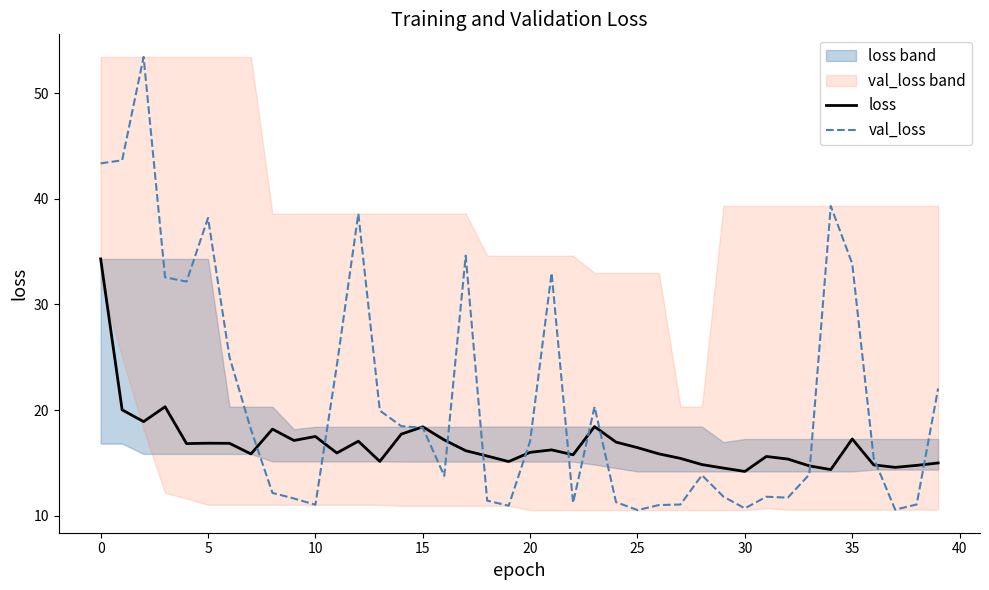

What is the difference between the second highest and minimum values in the loss series?

6.1